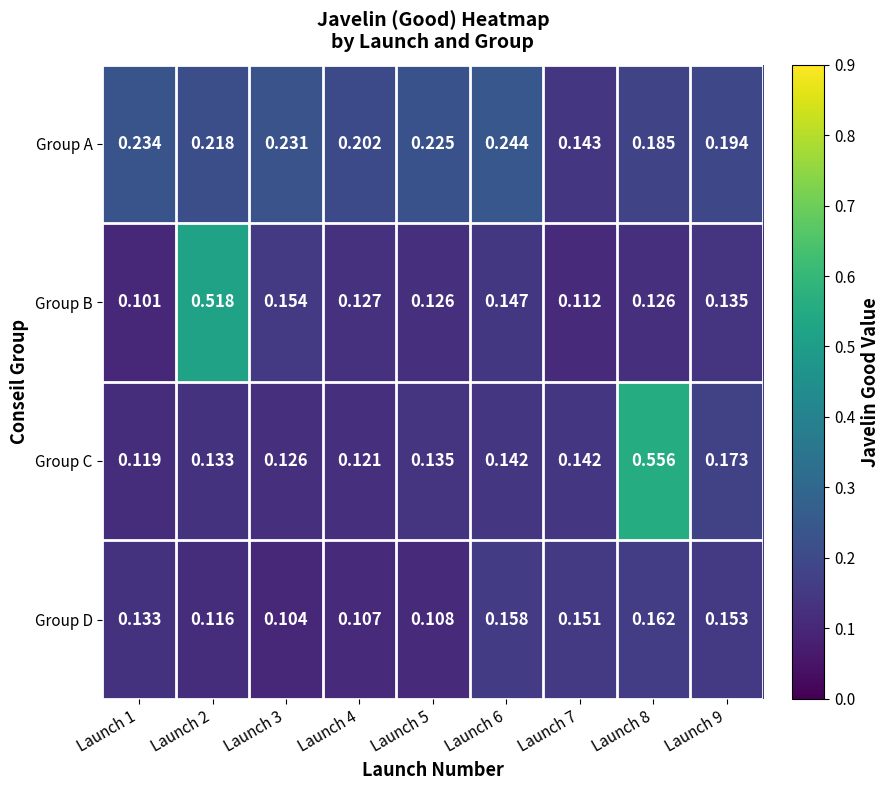

Which series has the largest range (max minus min)?

Group C